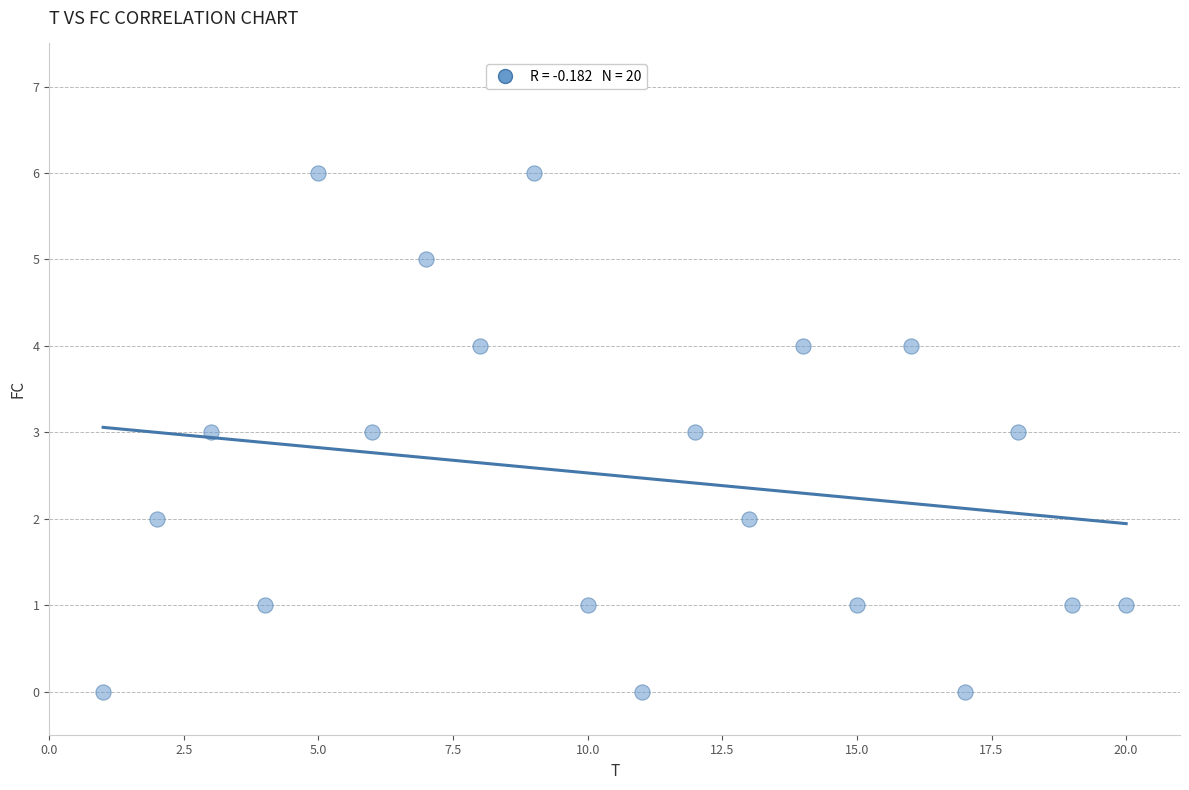

What is the range of Y values (max minus min)?

6